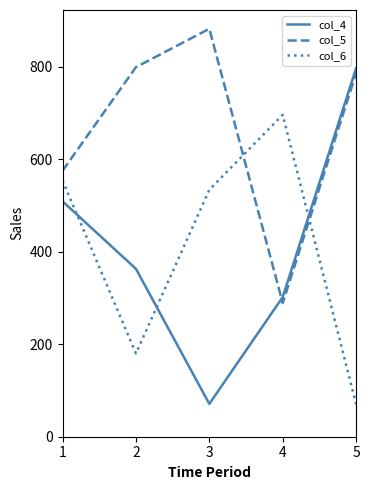

What is the difference between the maximum and second lowest values in the col_5 series?

307